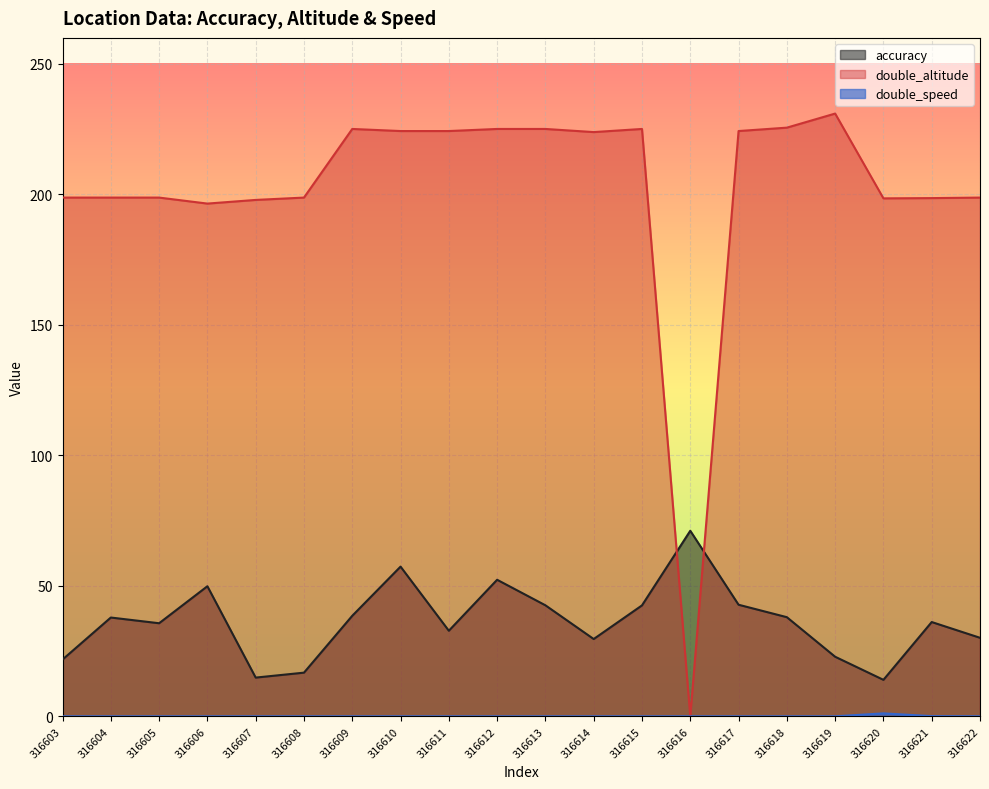

What is the spread (max minus min) of values at 316610?

224.3